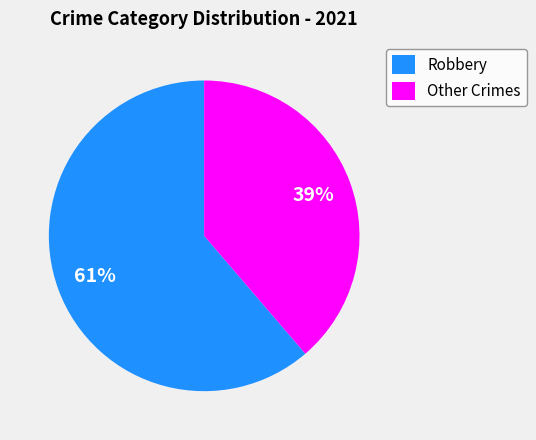

To the nearest percent, what is the average slice percentage?

50%